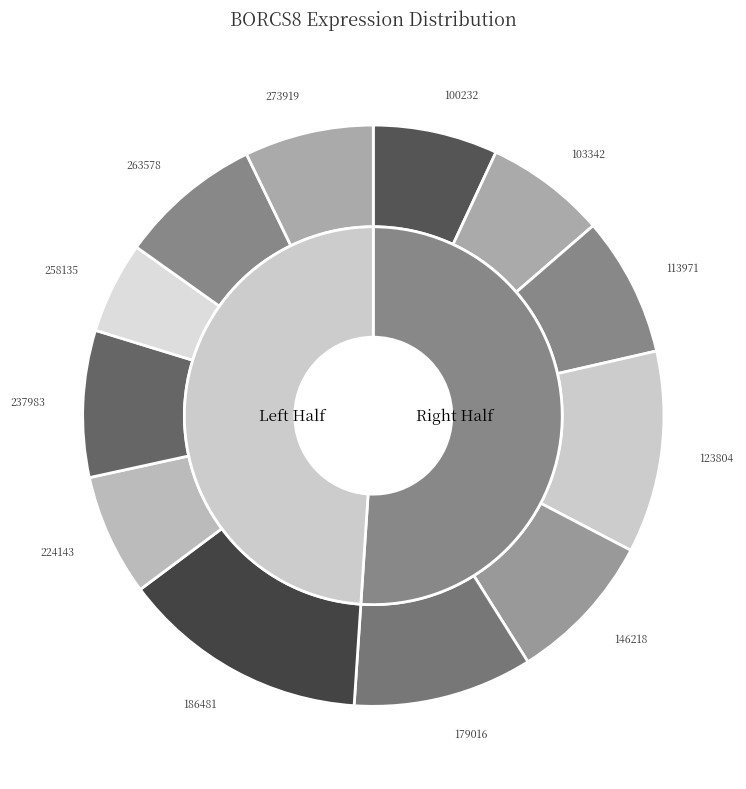

Combined, do 258135 and 179016 account for over 50%?

No